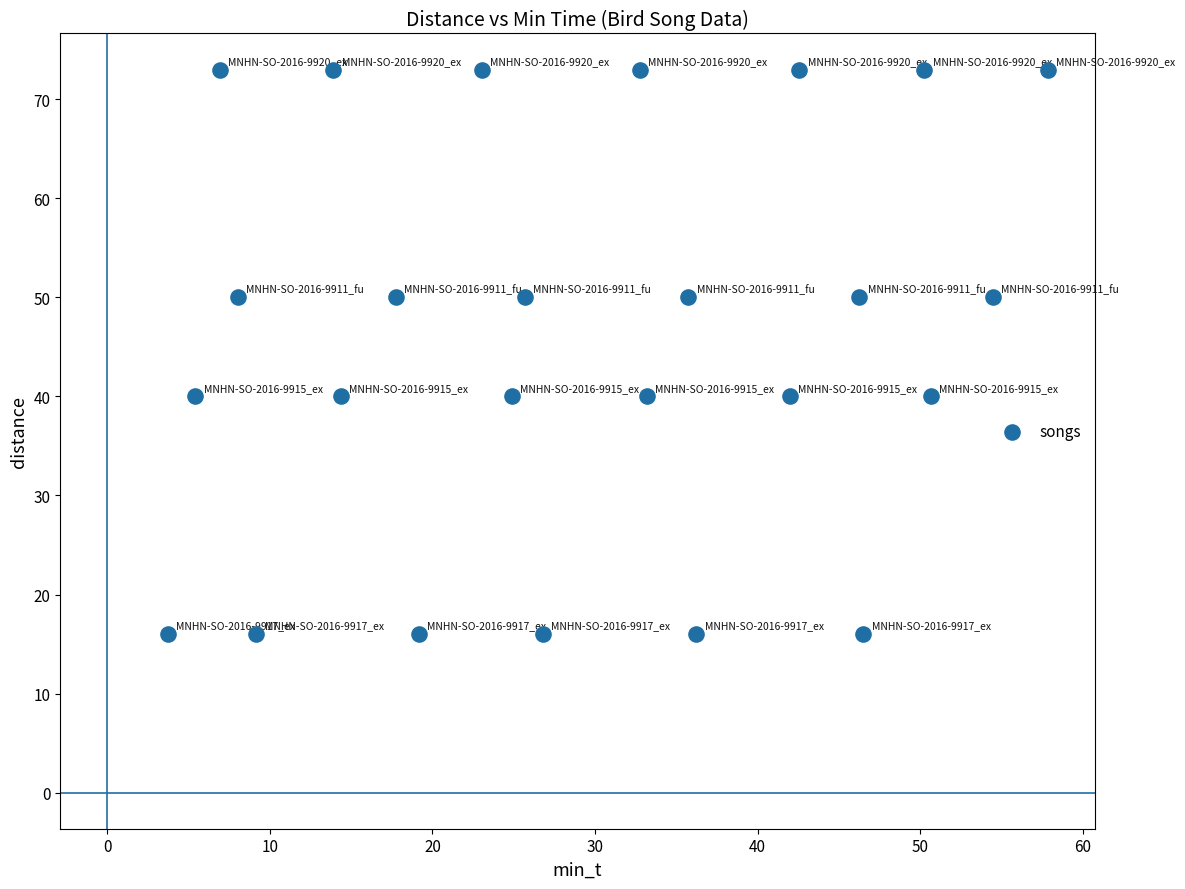

What is the range of Y values (max minus min)?

57